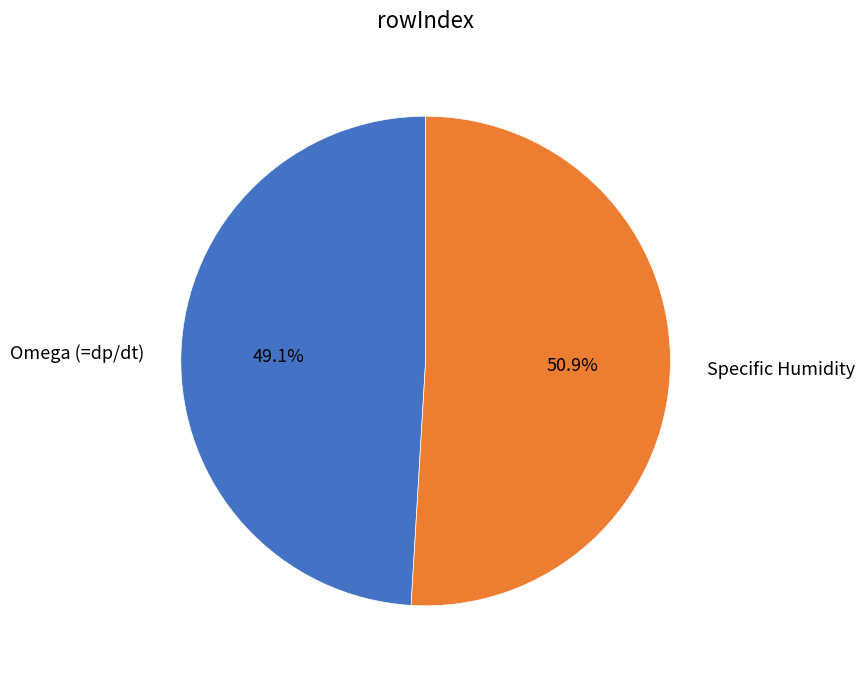

Is the sum of Omega (=dp/dt) and Specific Humidity greater than half?

Yes